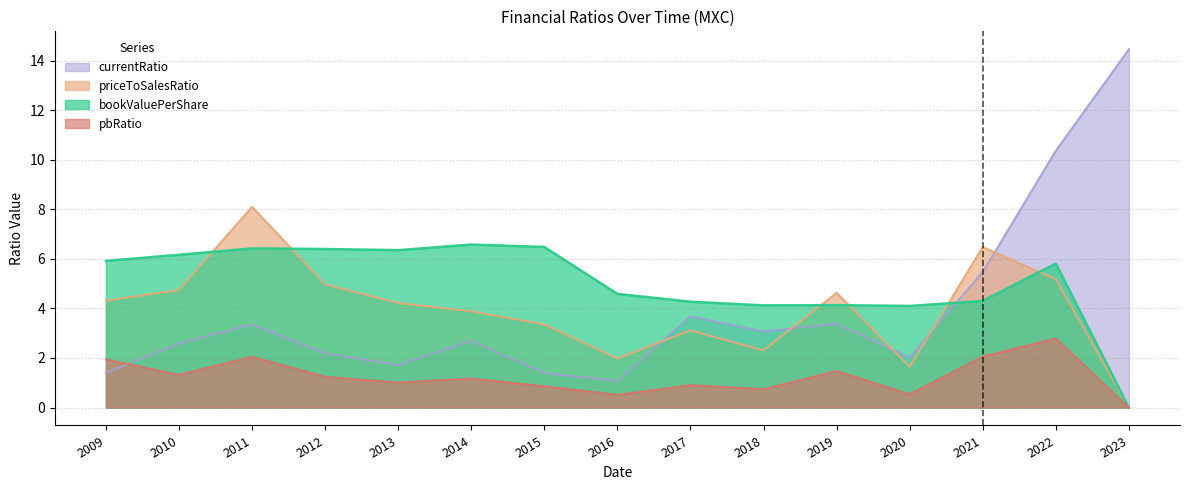

What value does the priceToSalesRatio series have at 2012?

5.0